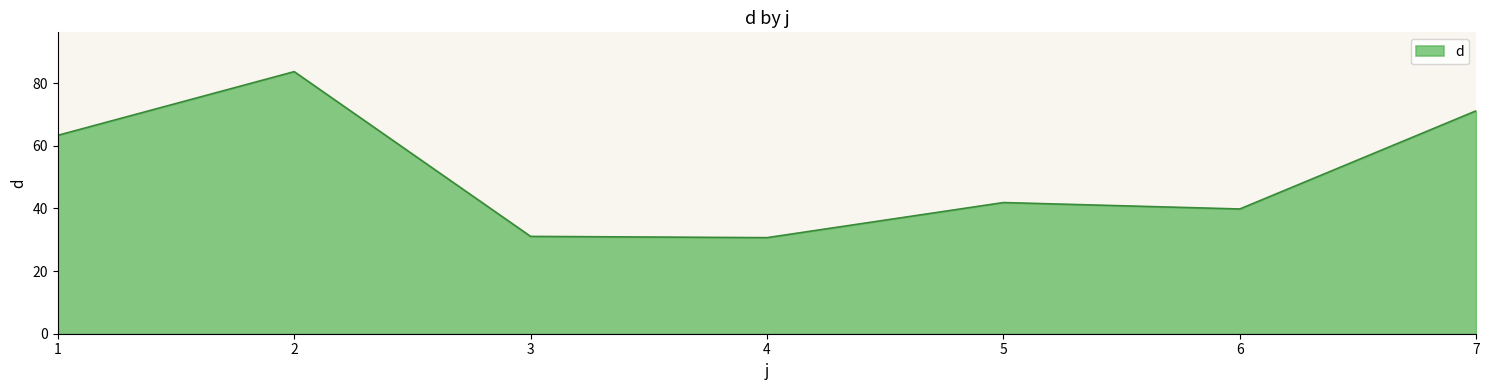

Which category has the highest value across all series?

2